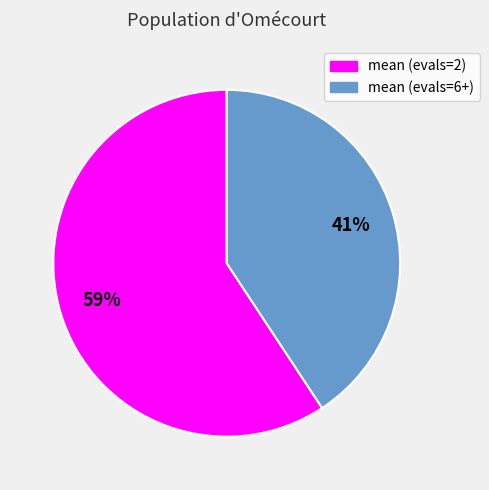

Approximately how many times larger is the value at mean (evals=6+) compared to mean (evals=2)?

0.7